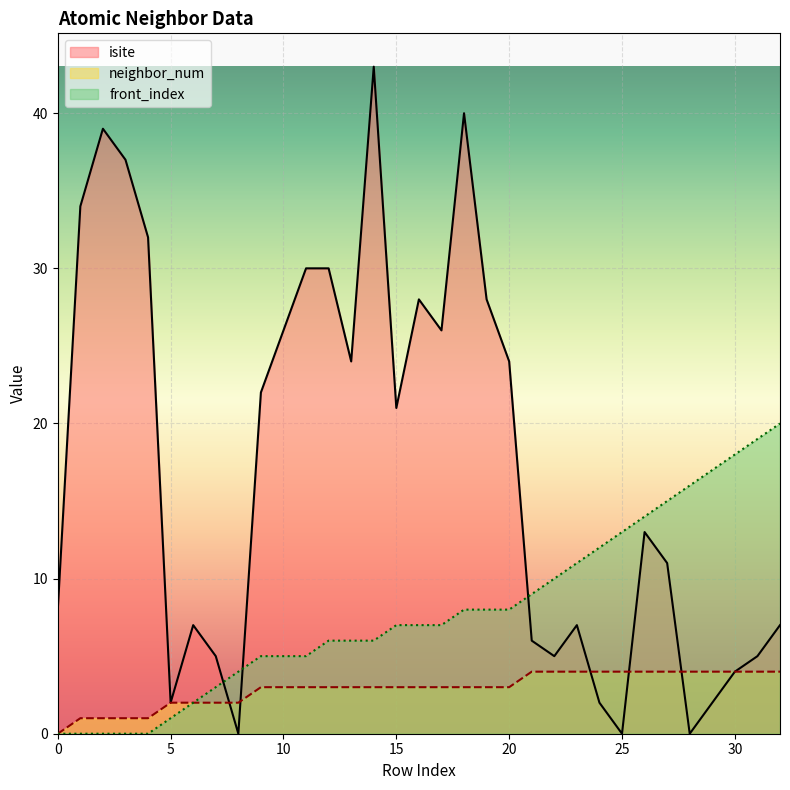

How many lines are shown in the chart?

3